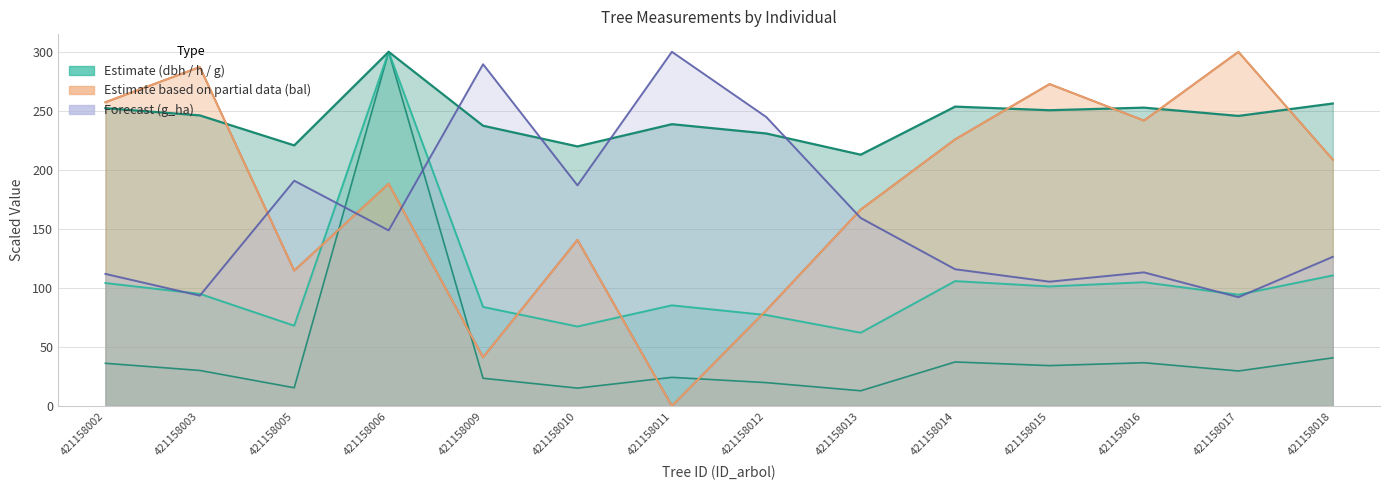

What is the value of the bal point at the 14th from the left?

208.7